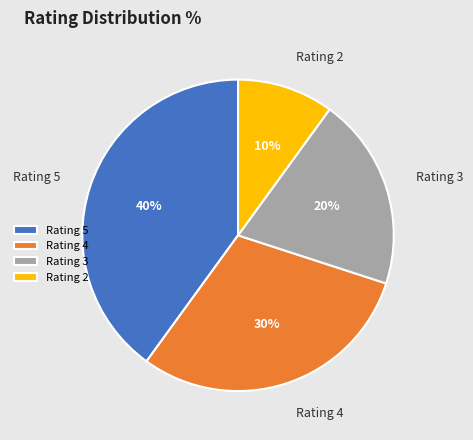

The Rating 3 slice represents 20% of the pie. True or false?

True